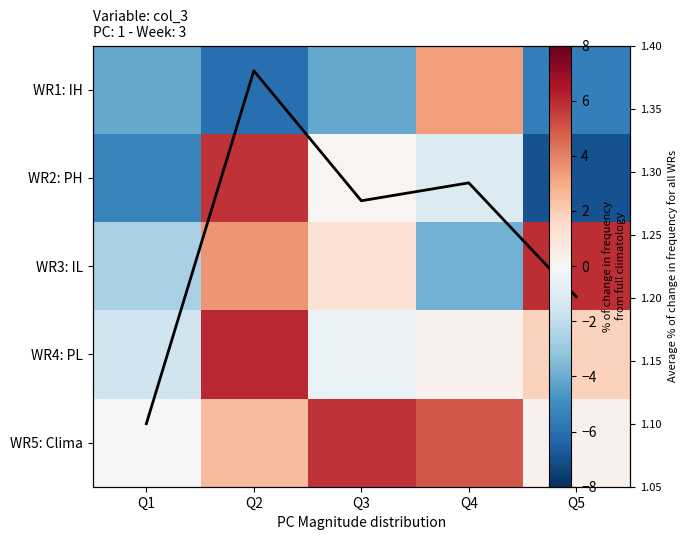

What is the spread (max minus min) of values at Q1?

6.4